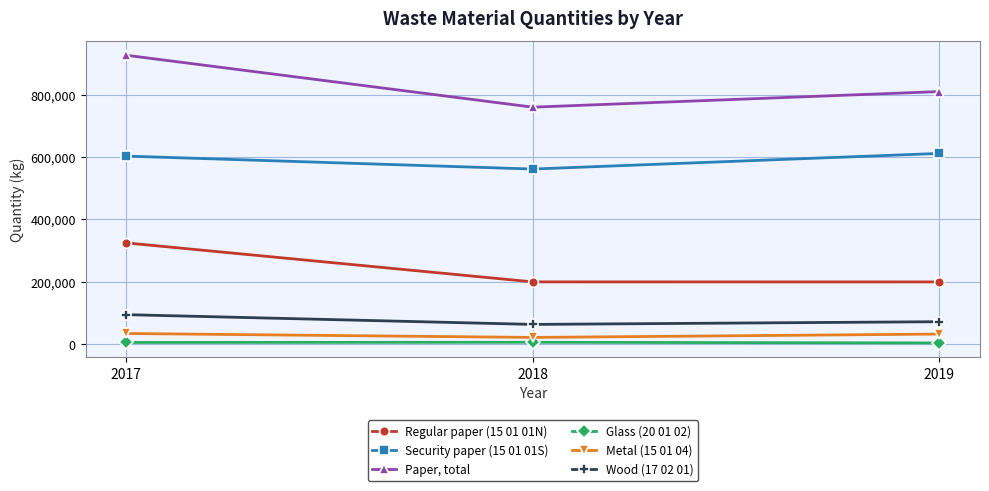

Does the chart have visible grid lines?

Yes